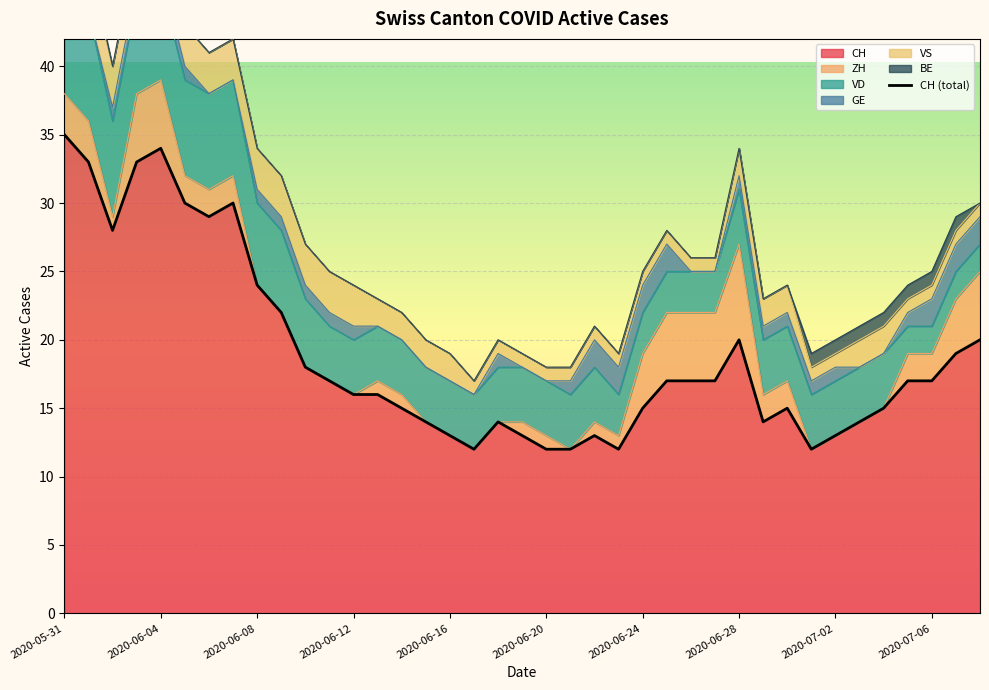

What is the maximum value for CH?

35